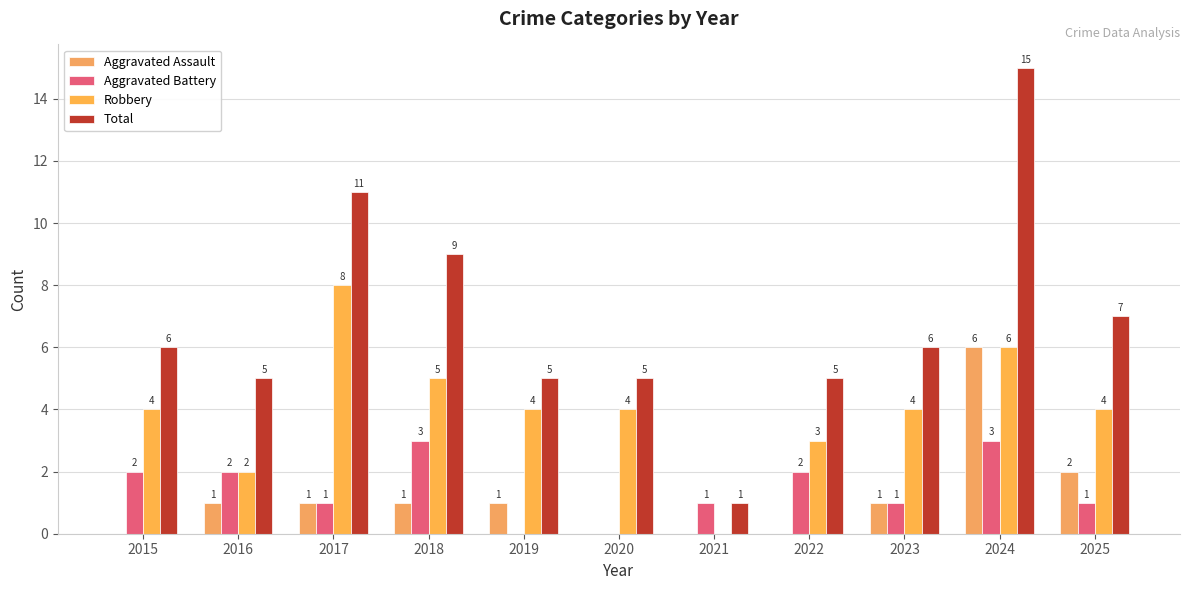

How many series are shown in this chart?

4